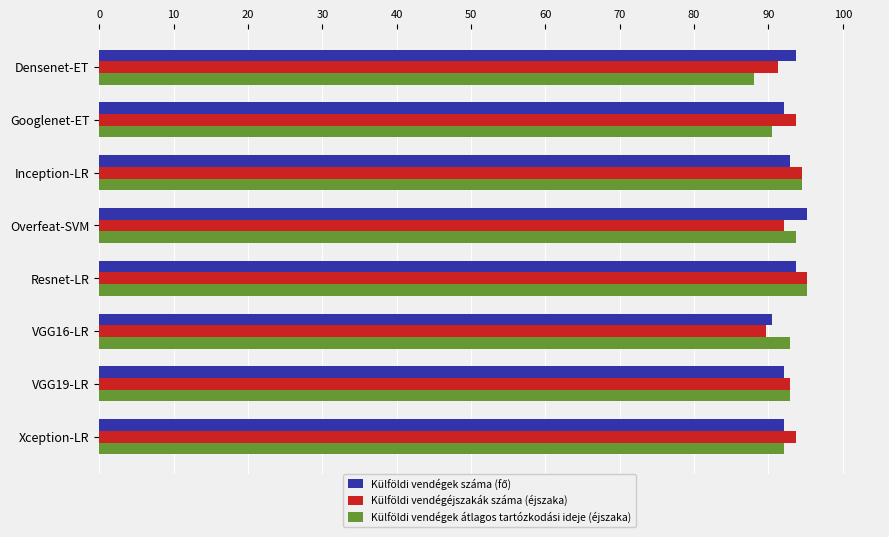

Count the number of data series in this chart.

3